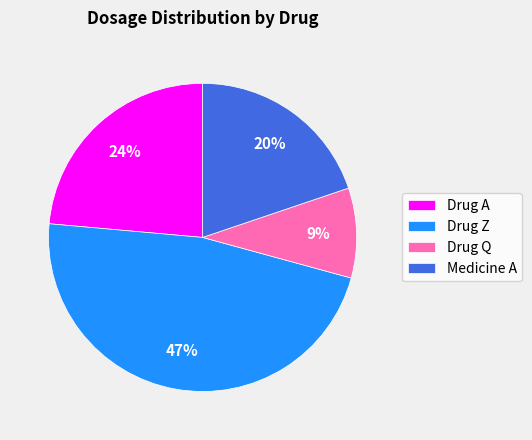

To the nearest percent, what is the difference between the largest and smallest slice percentages?

38%